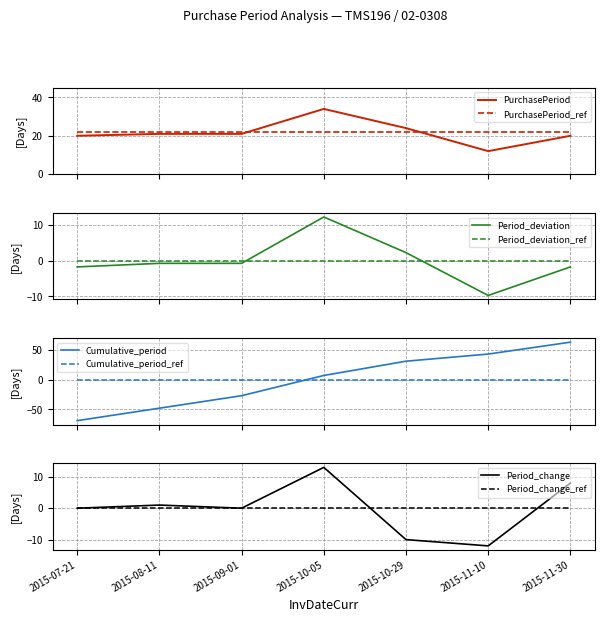

Is it true that the value at 2015-11-10 is 12?

True